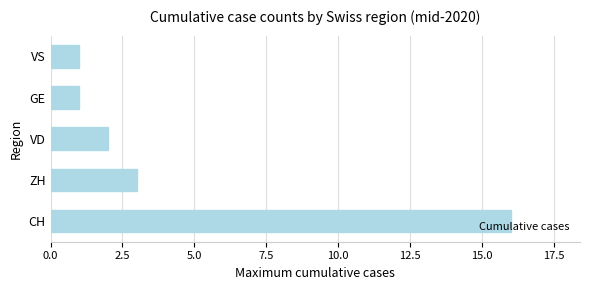

At which category does the chart reach its peak across all series?

CH